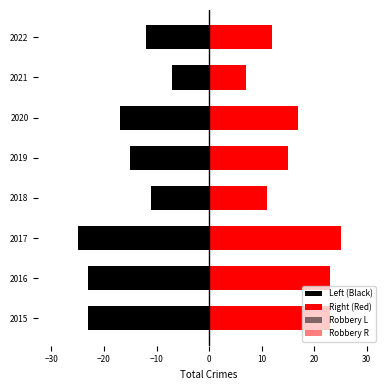

What is the average value of the Robbery R series?

5.0